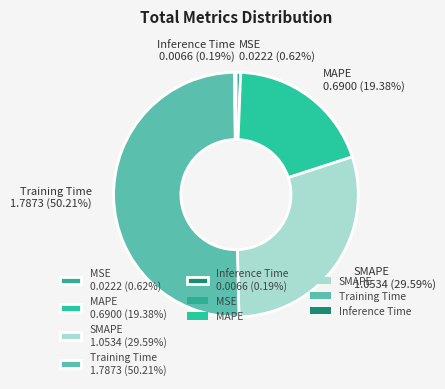

Which has a higher value, Training Time 1.7873 (50.21%) or MAPE 0.6900 (19.38%)?

Training Time 1.7873 (50.21%)